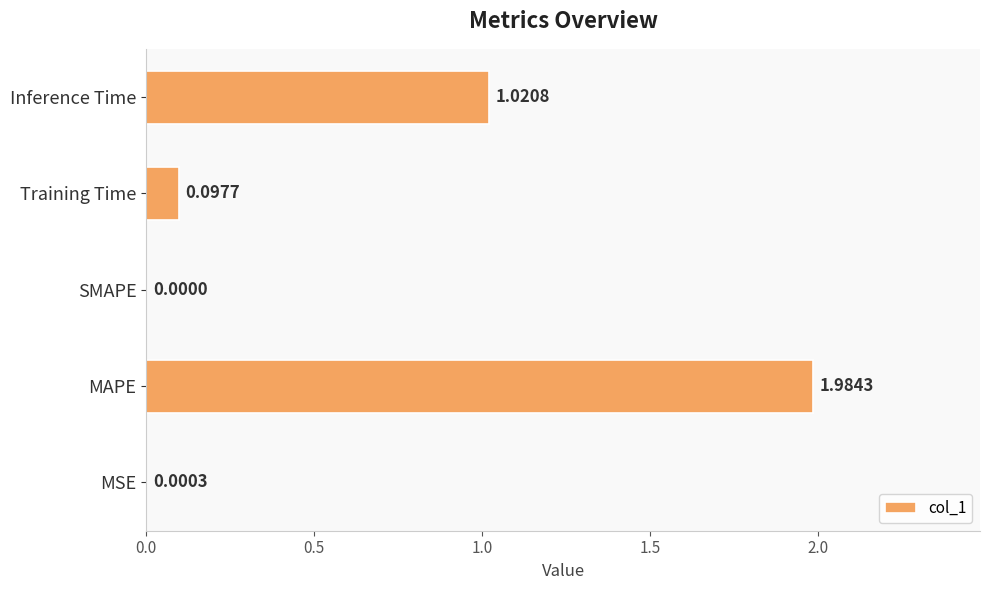

Where is the data nearest to the value 0?

SMAPE